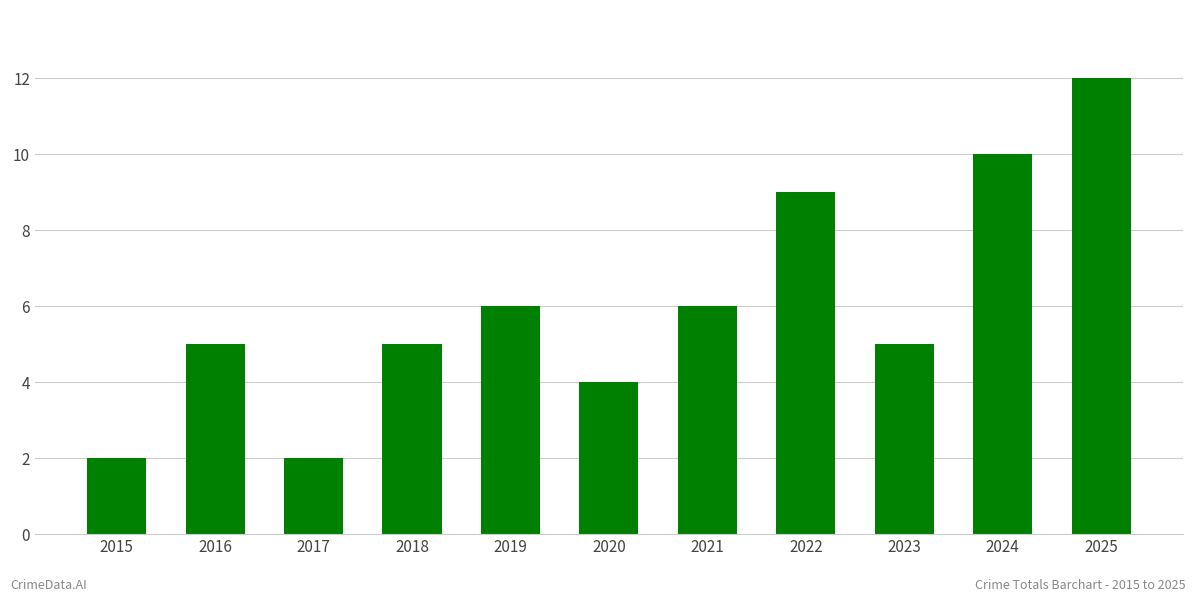

The chart shows a value of 4 at 2020. True or false?

True